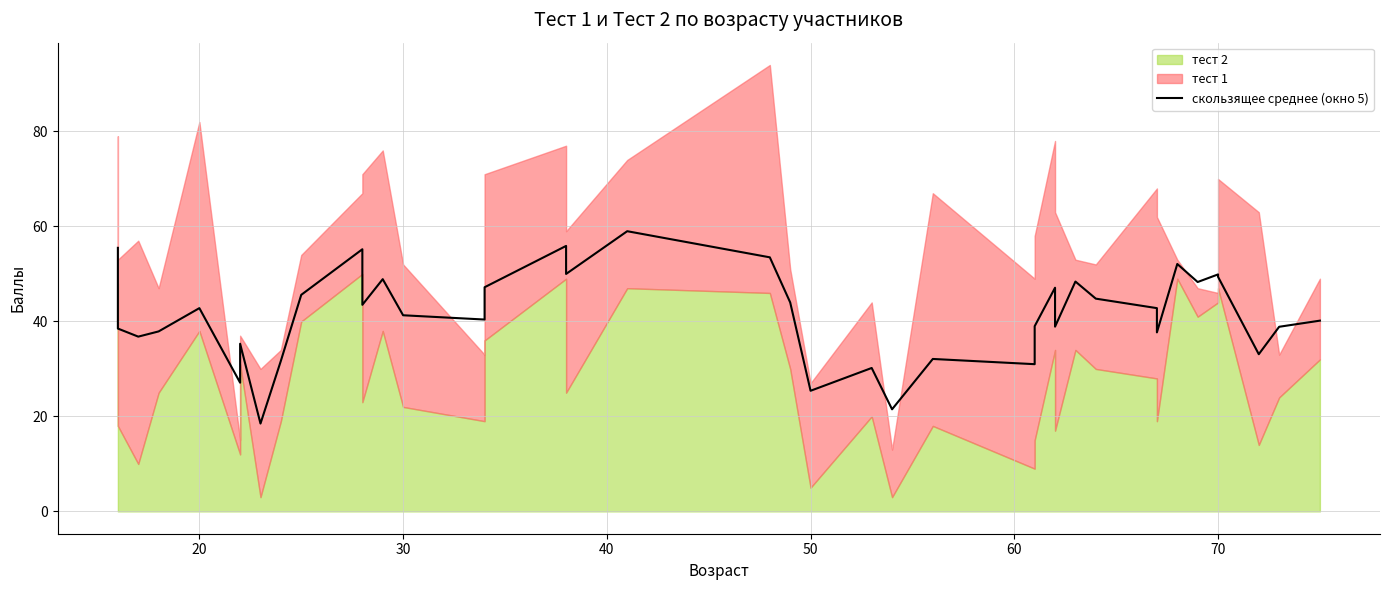

What is the average value?

41.5